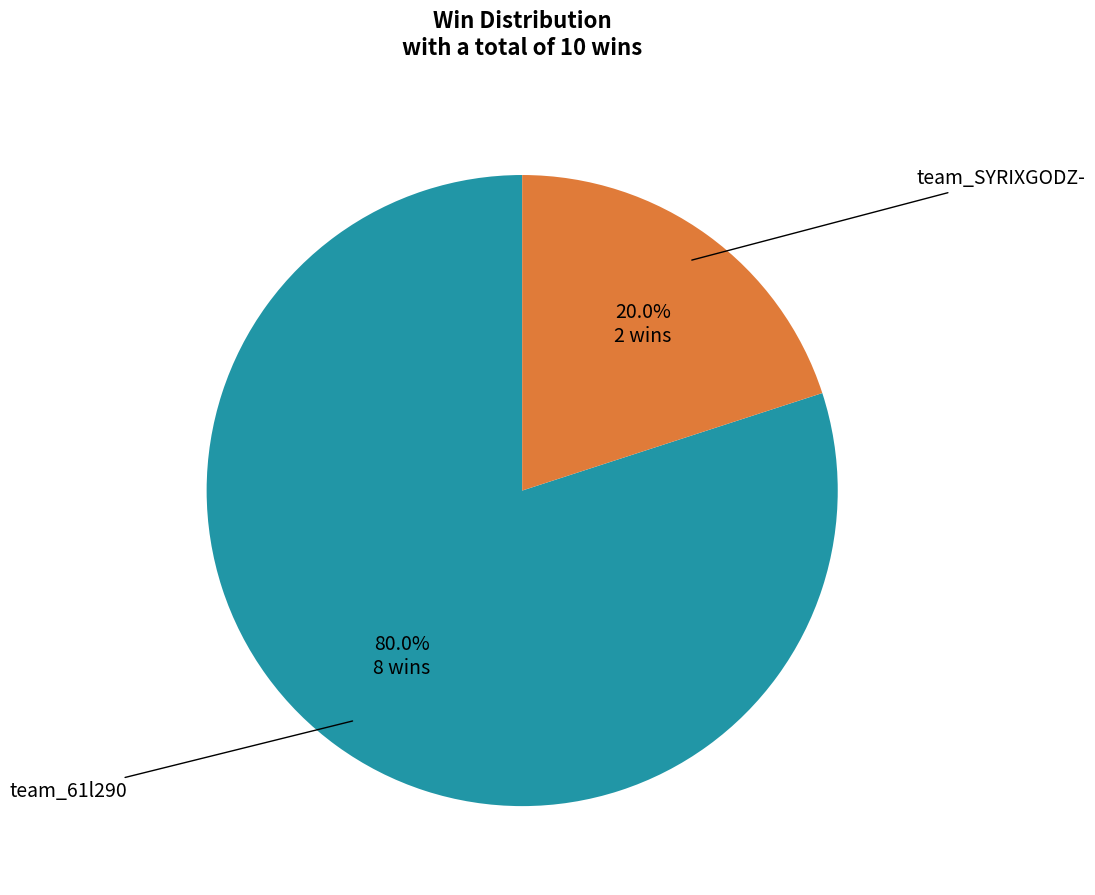

Is there a majority slice in this chart?

Yes